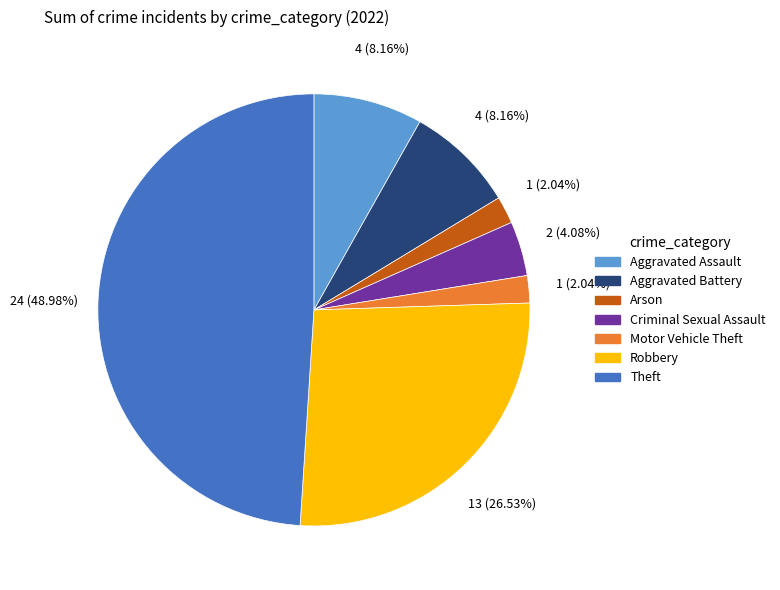

Between Theft and Aggravated Battery, which is larger?

Theft